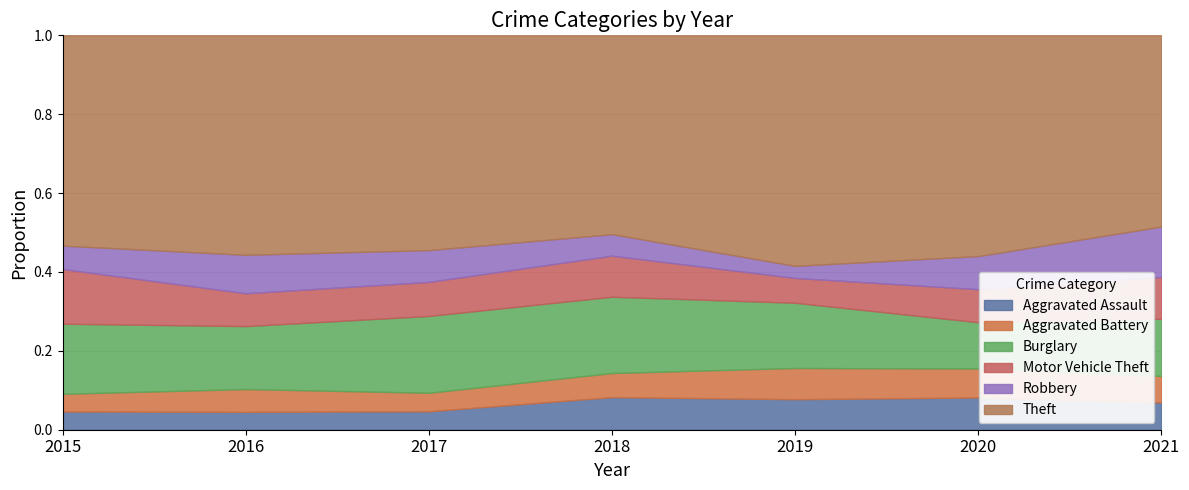

The value of Aggravated Assault at 2018 is 0.0. True or false?

False